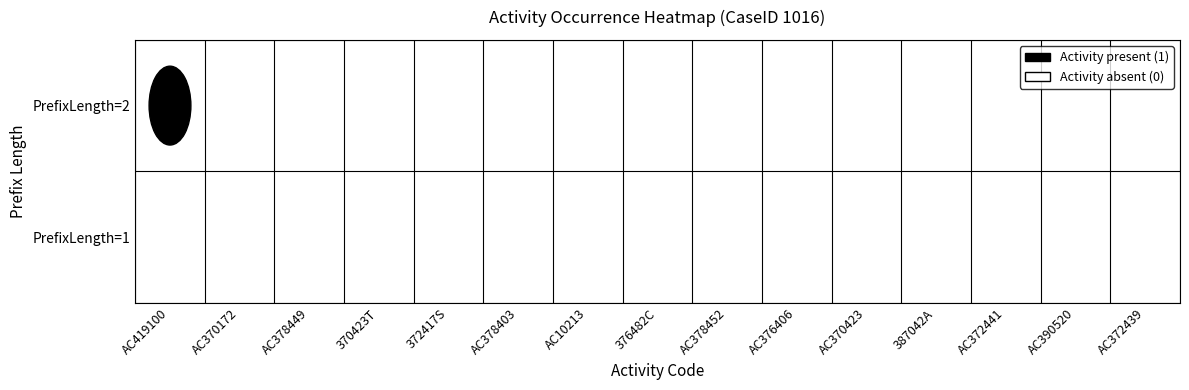

List the series in order of their peak value, lowest first.

PrefixLength=1, PrefixLength=2